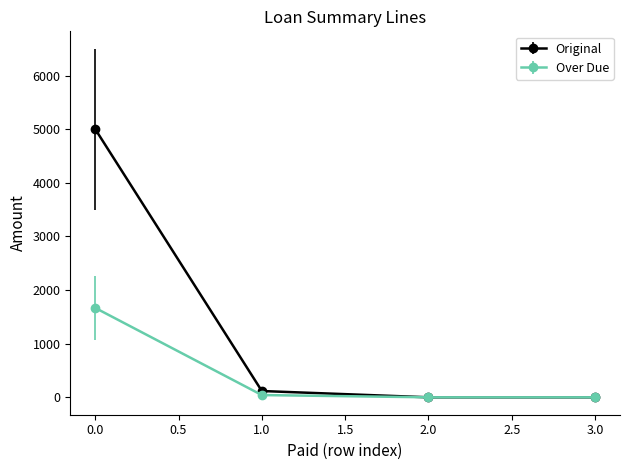

What is the maximum value for Original?

5000.0